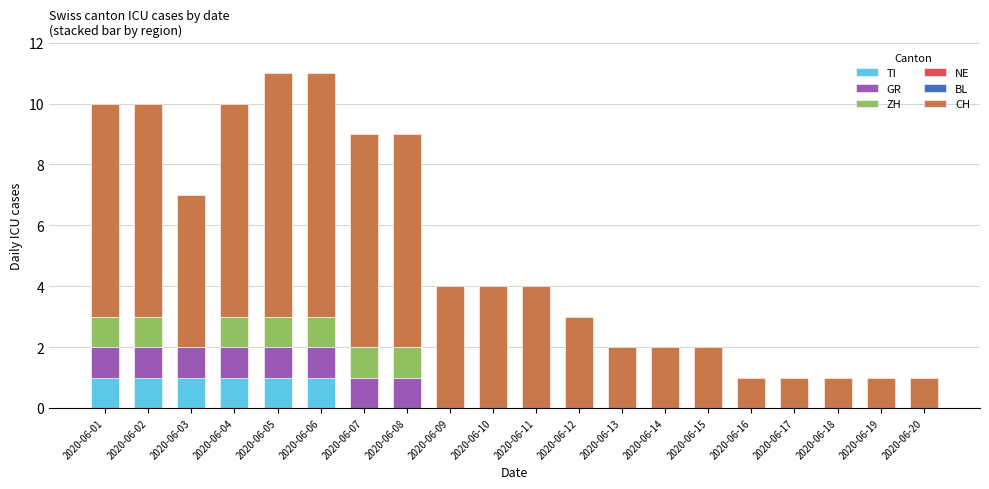

The TI series shows 0 at 2020-06-02. True or false?

False